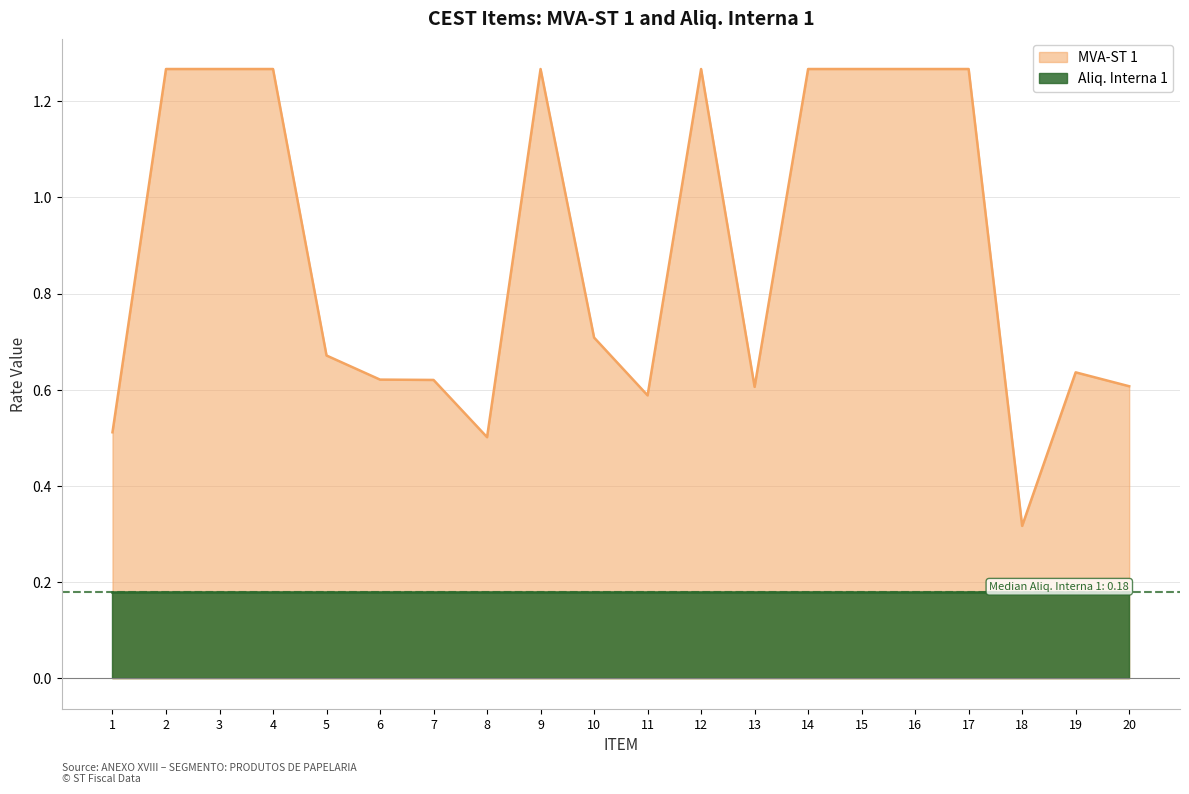

What is the sum of the values at 11 and 14?

1.9